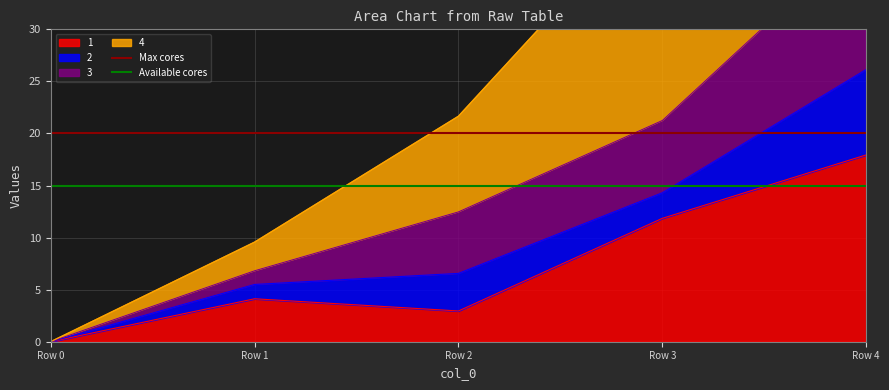

The 1 series shows 17.9 at Row 4. True or false?

True